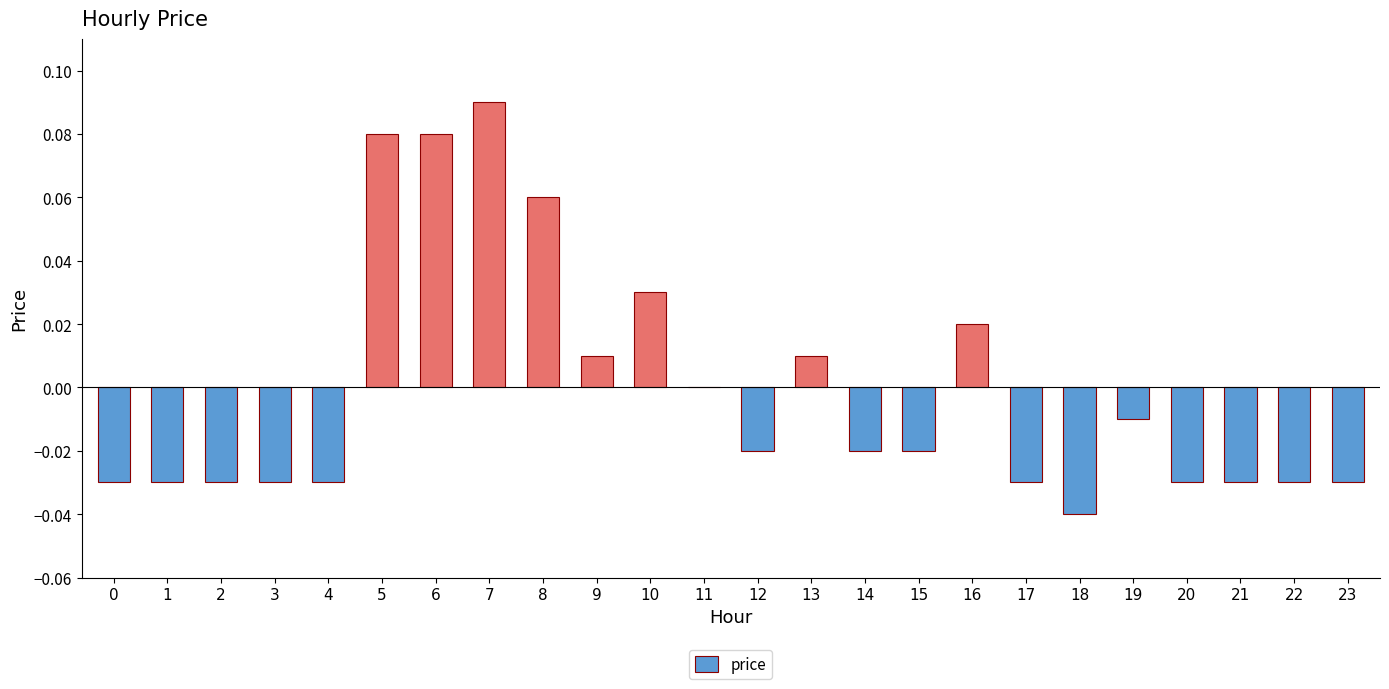

The chart shows a value of 0.0 at 10. True or false?

True